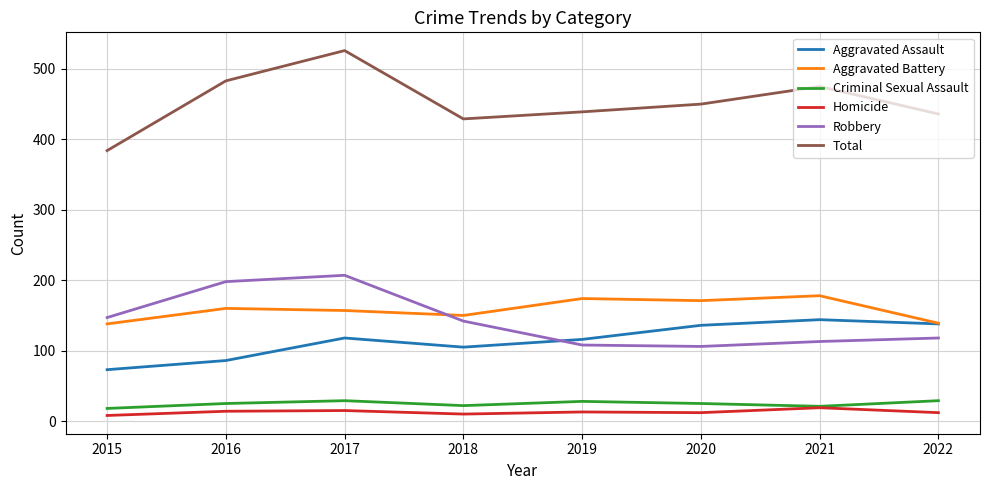

The value of Total at 2016 is 483. True or false?

True